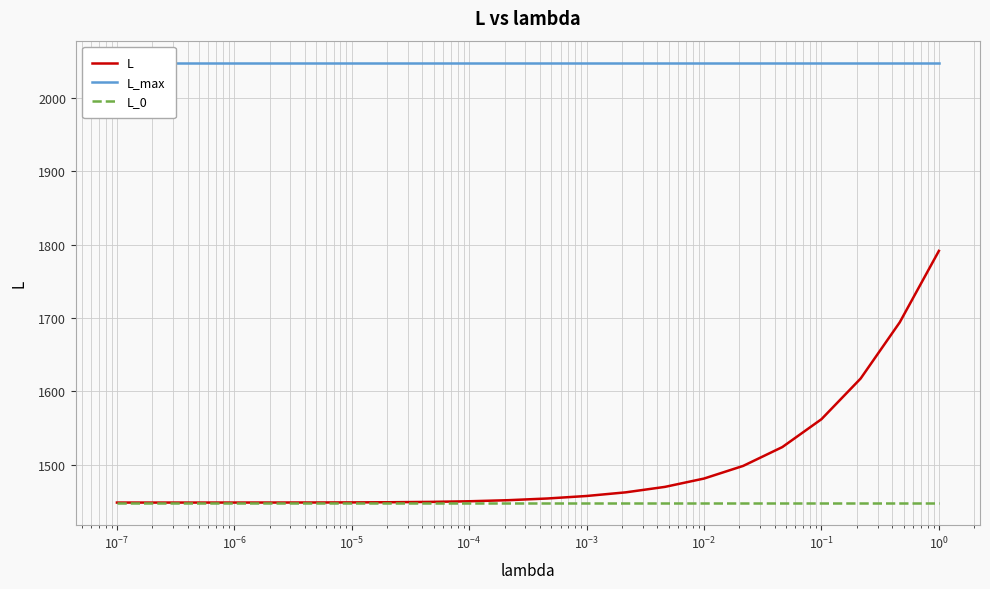

What is the lowest value of the L_0 series?

1448.2